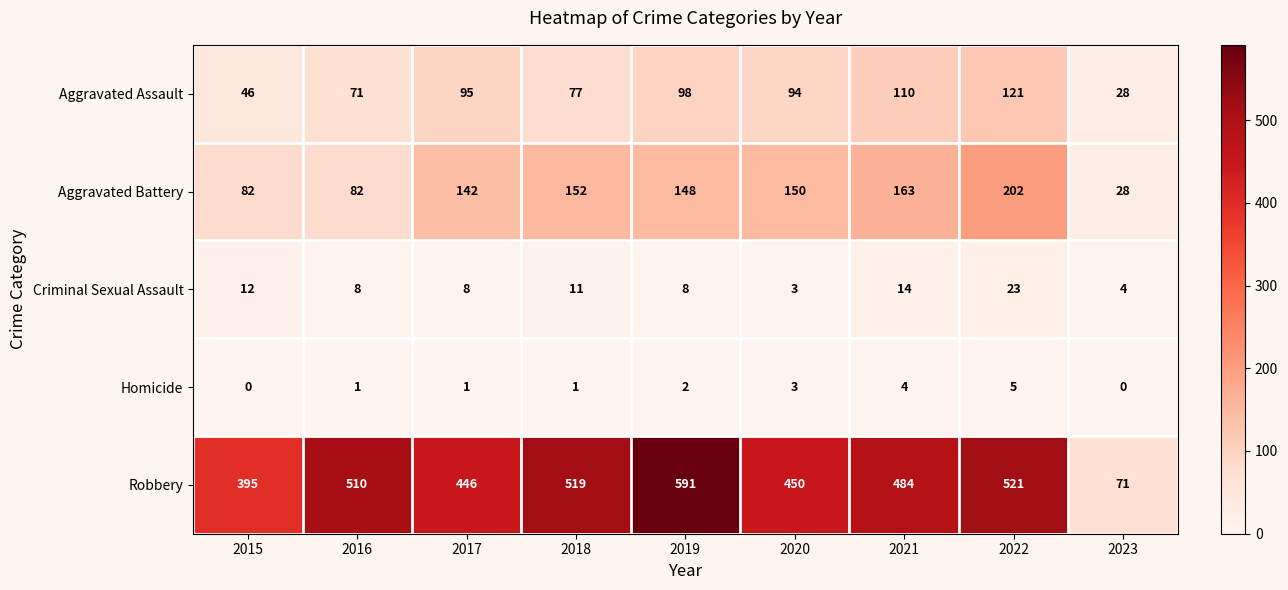

Where does the Criminal Sexual Assault series first go above 8?

2015